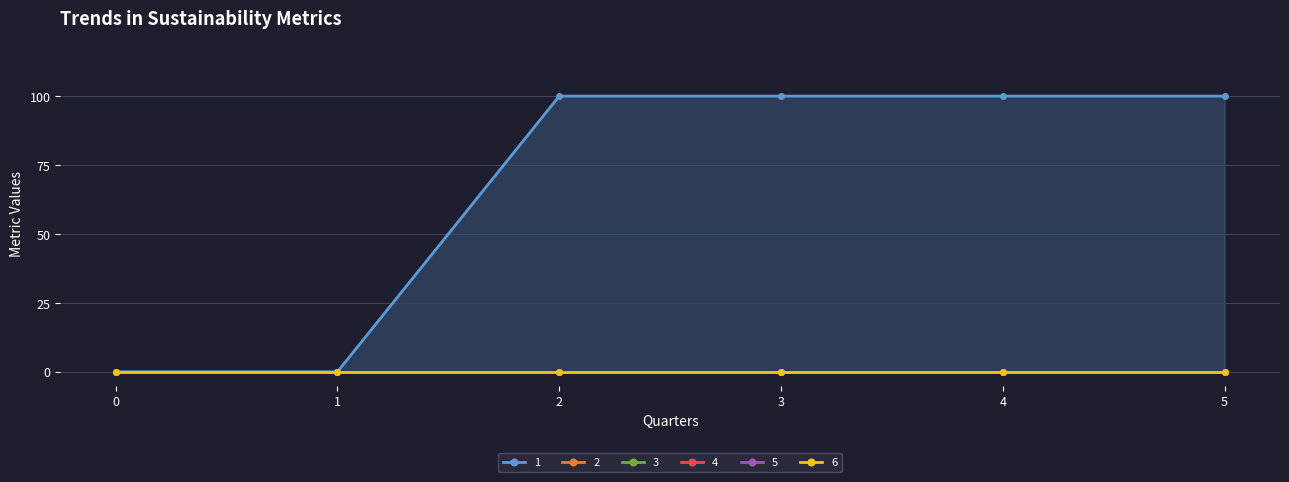

The value of 4 at 1 is 0. True or false?

True